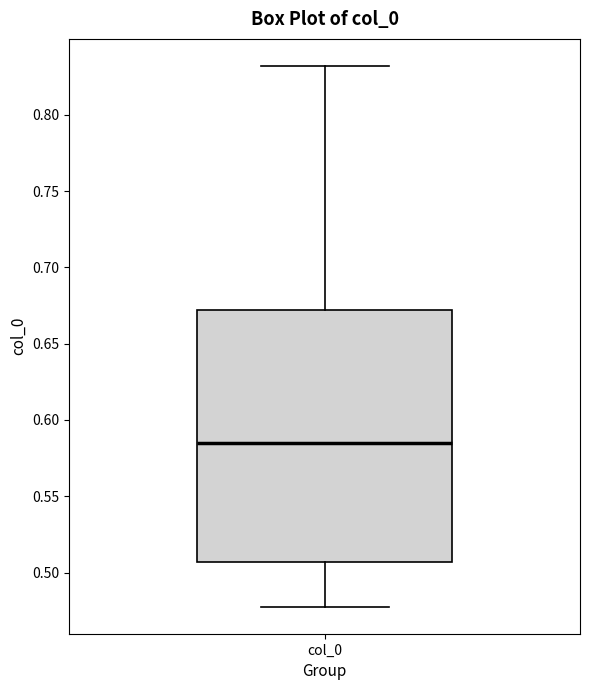

Where does the lower whisker of the box for col_0 end on the y-axis? The values are not printed on the chart, so give them approximately, as read against the axis.

0.480